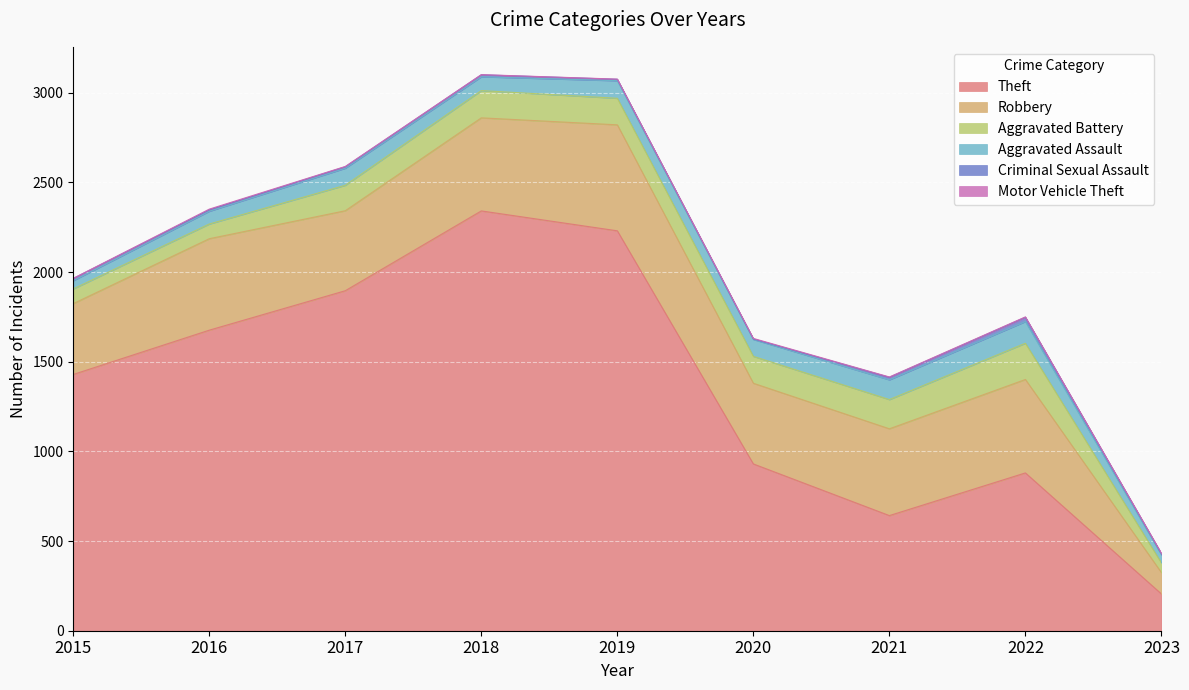

True or false: Aggravated Battery and Theft cross at least once.

False